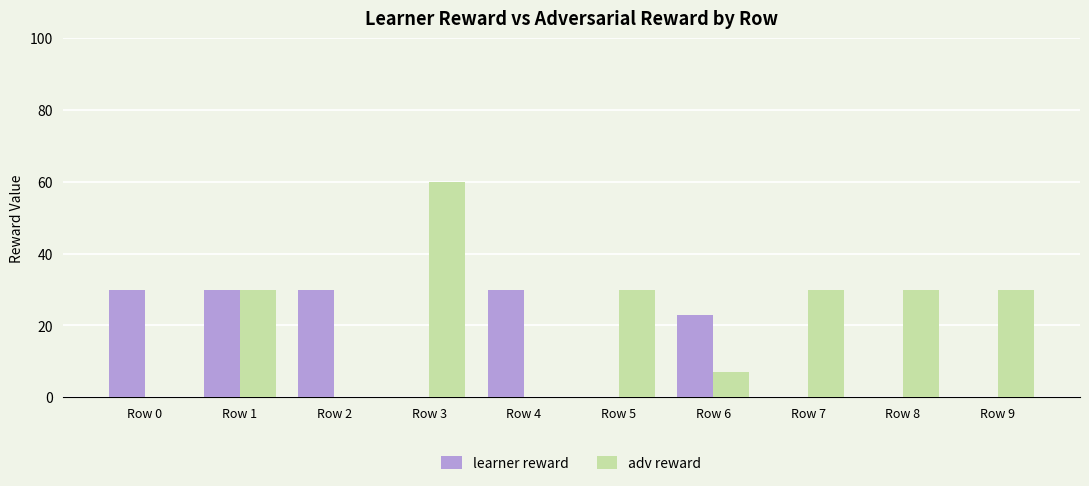

Are the bars horizontal?

No